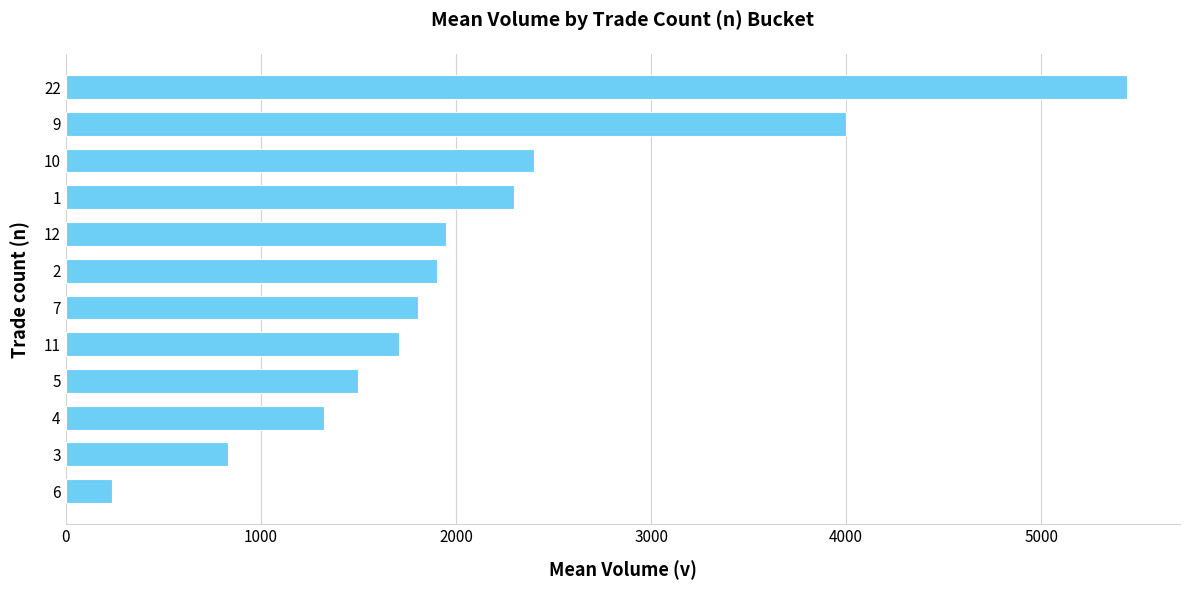

At which label is the value closest to 2839?

10